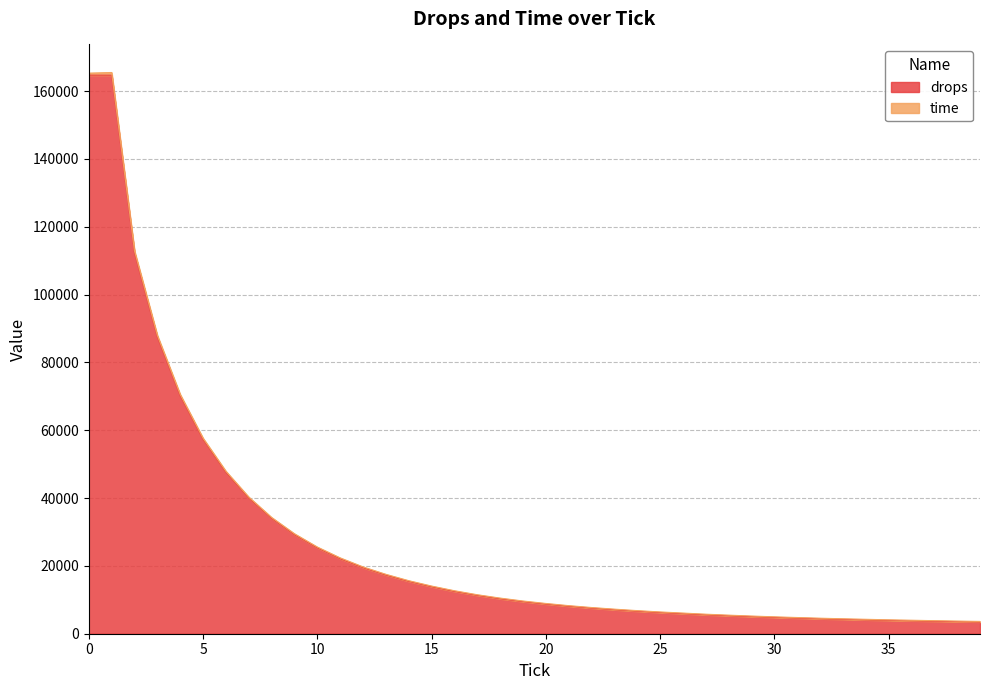

Where is drops nearest to the value 84072?

3